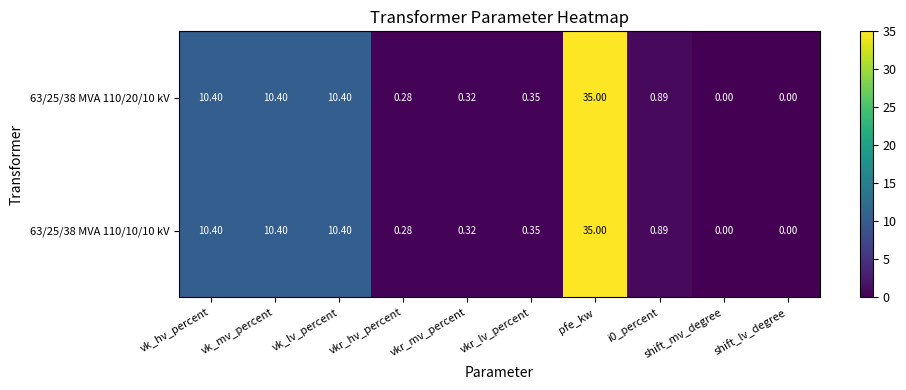

At which category does the chart reach its peak across all series?

pfe_kw